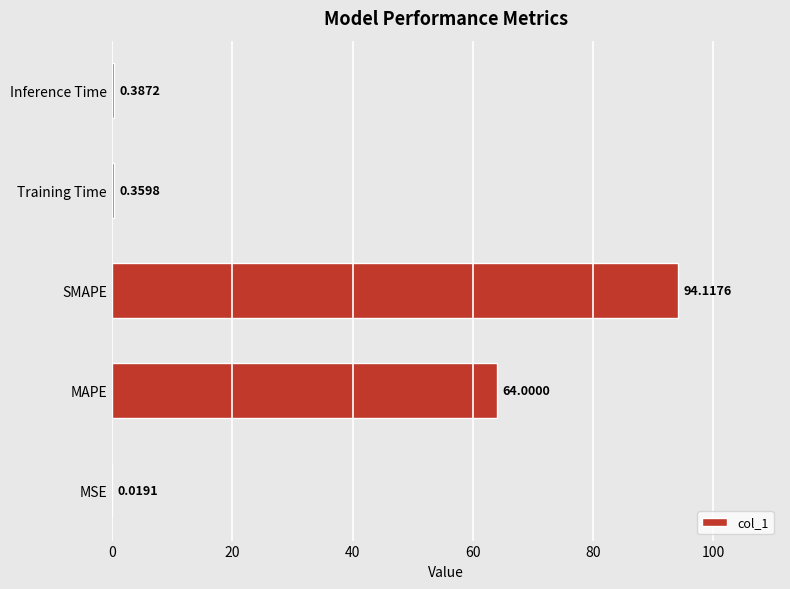

What is the sum of all values?

158.9